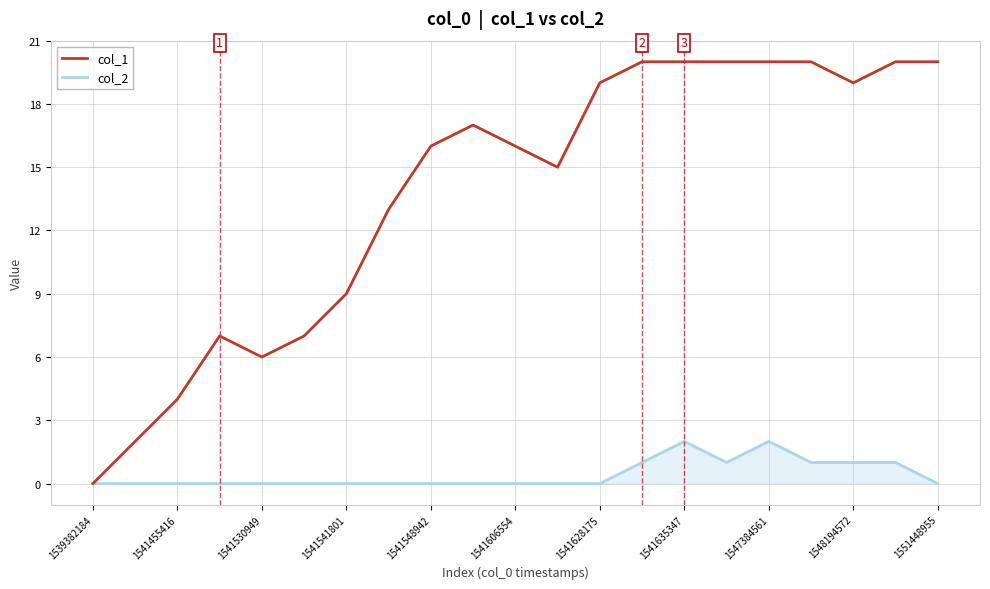

How many col_2 values are between 0 and 1?

19